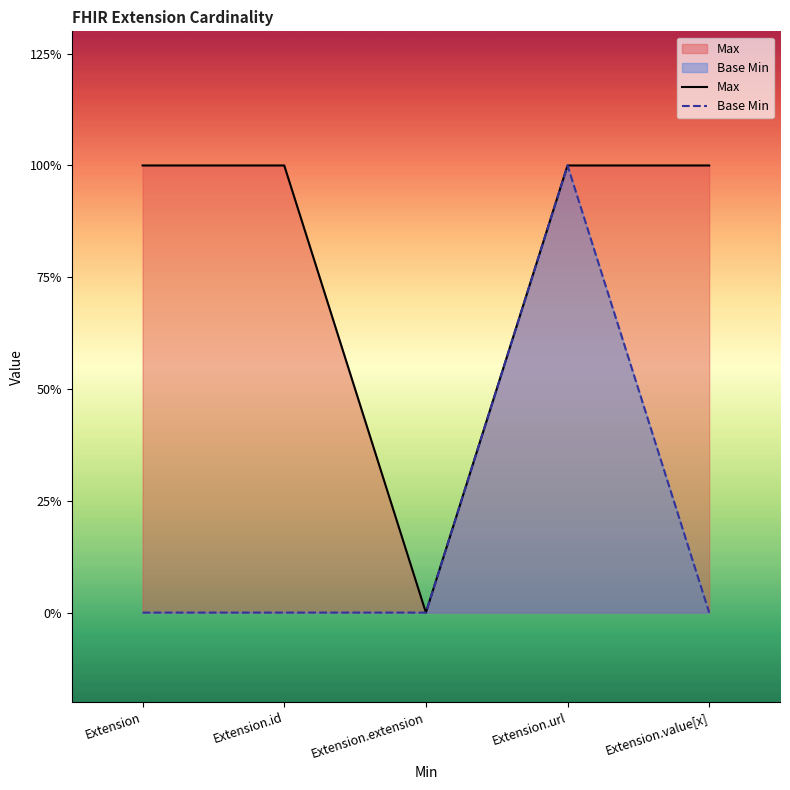

Rank the categories by Base Min value from lowest to highest.

Extension, Extension.id, Extension.extension, Extension.value[x], Extension.url